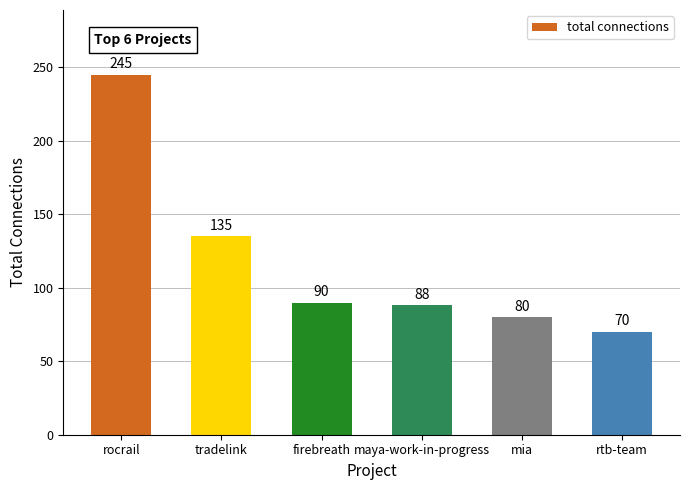

How many bars are there in total?

6